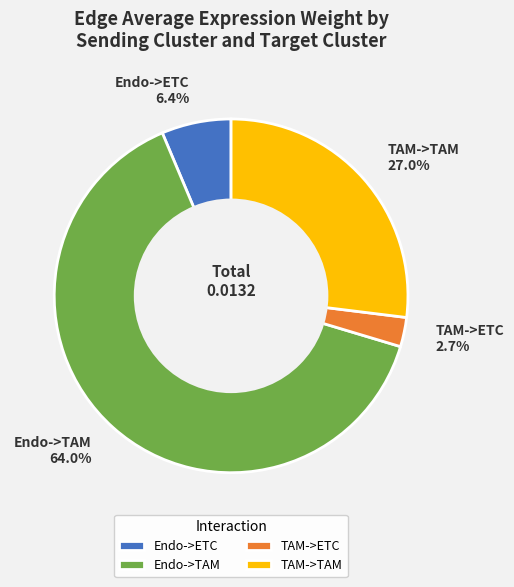

What percentage is the TAM->TAM slice, to the nearest percent?

27%